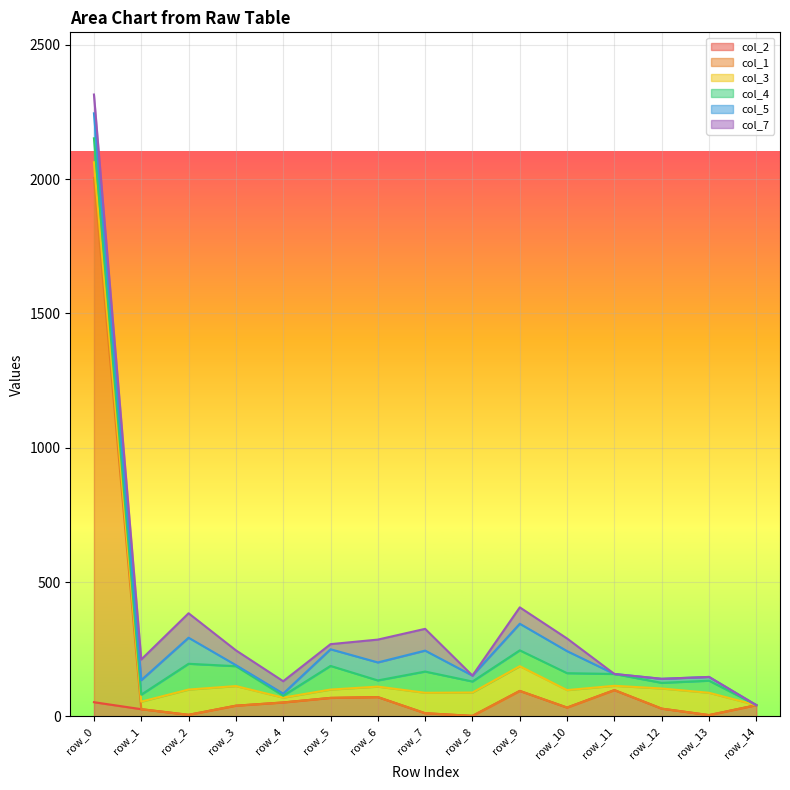

At which category does col_5 reach its first local valley?

row_1